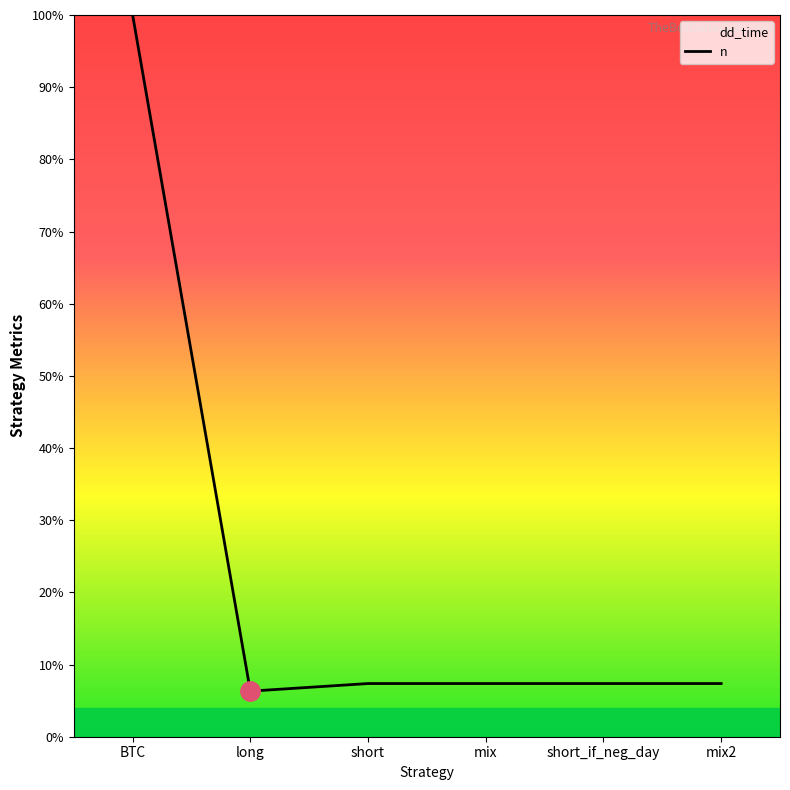

At which label is n closest to 100?

BTC